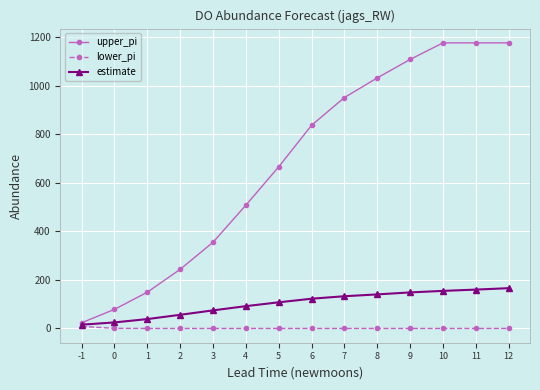

True or false: upper_pi has more than 1 interior local peaks.

False